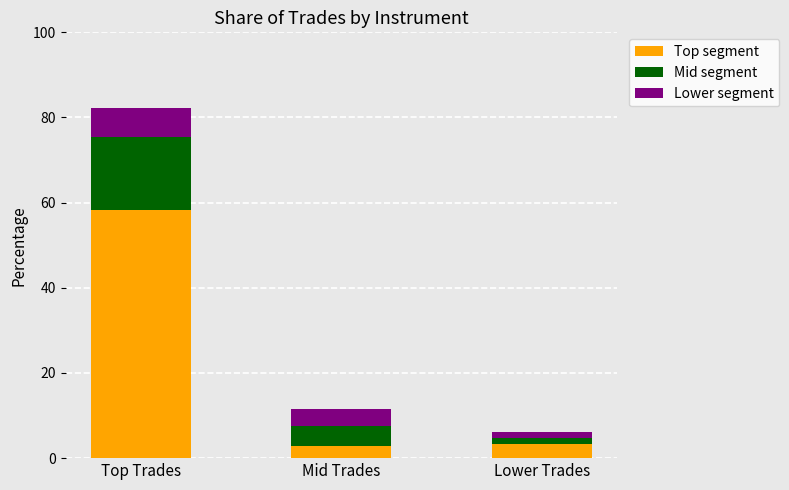

What are all the series names shown in the legend?

Top segment, Mid segment, Lower segment